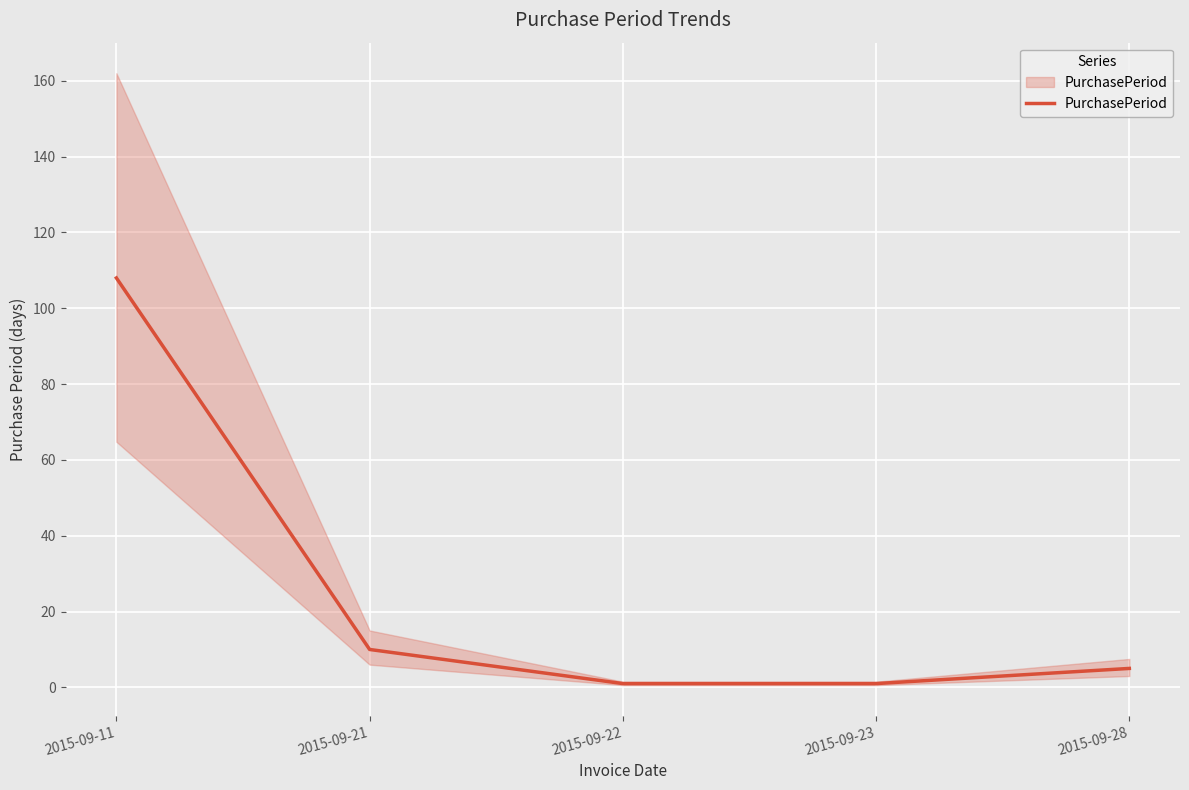

What is the difference between the maximum and minimum values?

107